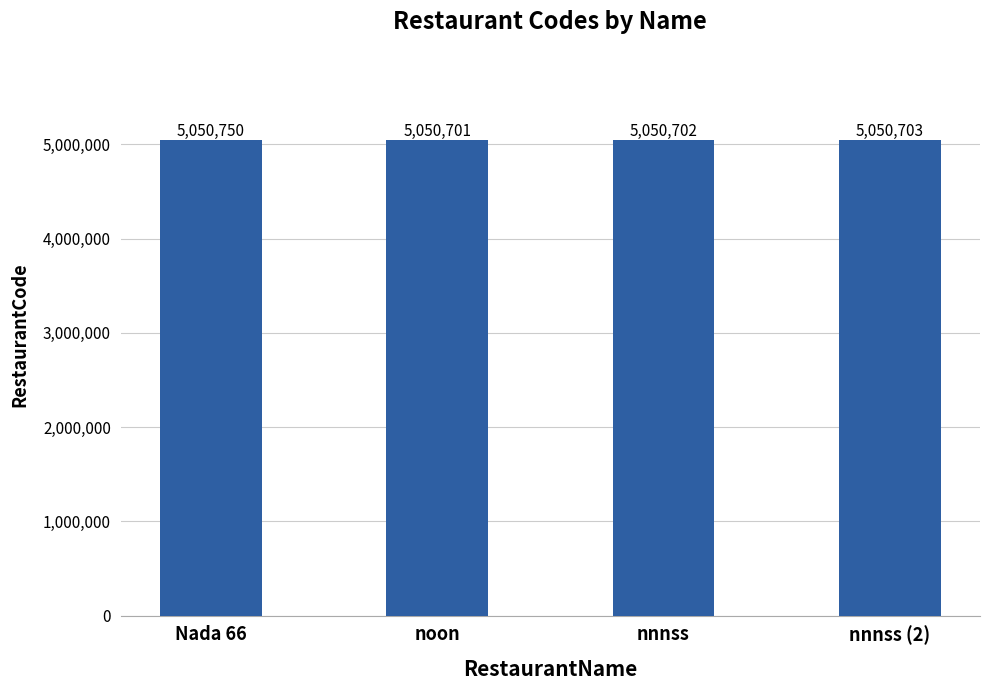

Is it true that the value at nnnss is 5050702?

True